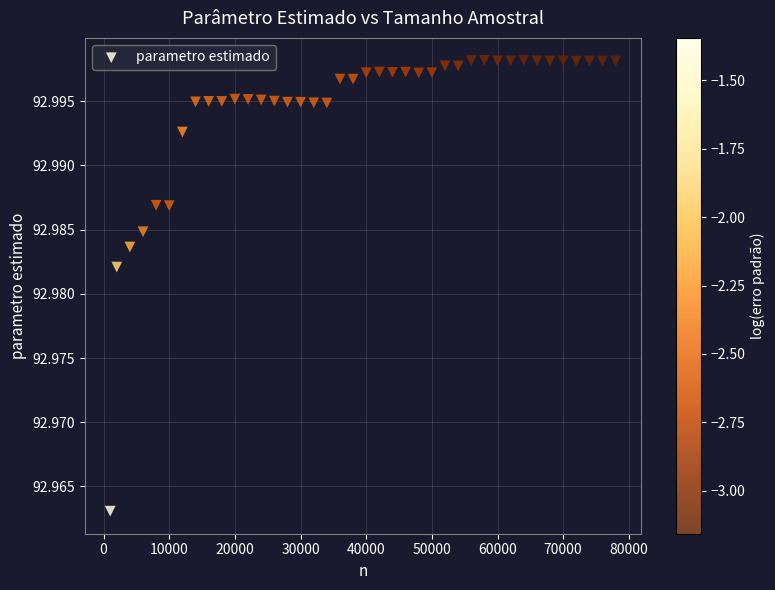

What is the range of X values (max minus min)?

77000.0